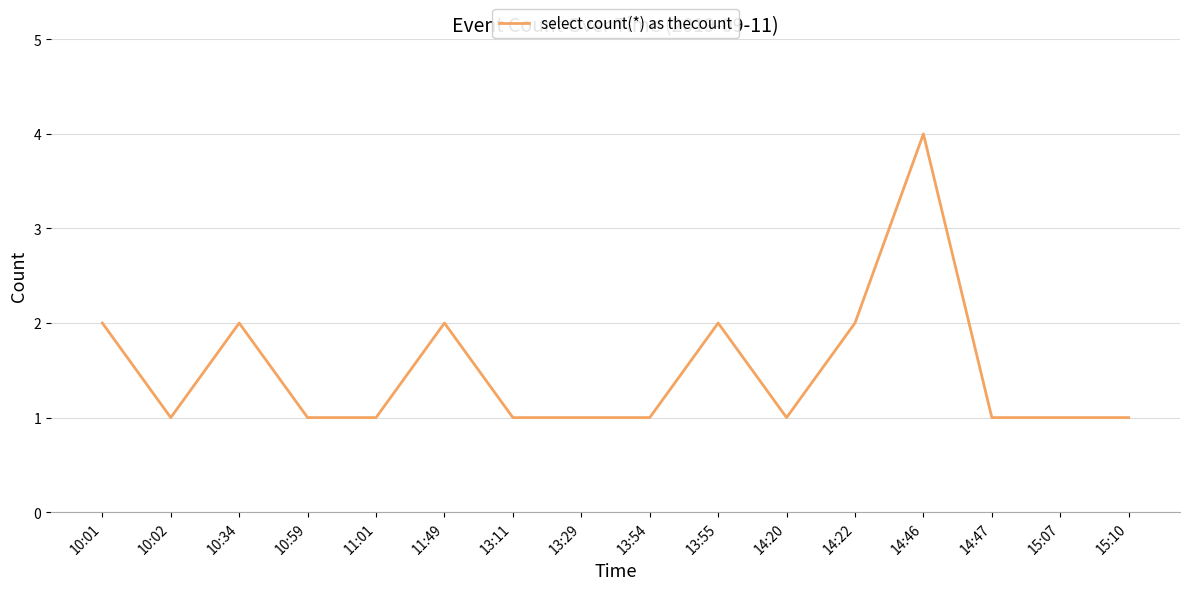

The value at 13:29 is 1. True or false?

True